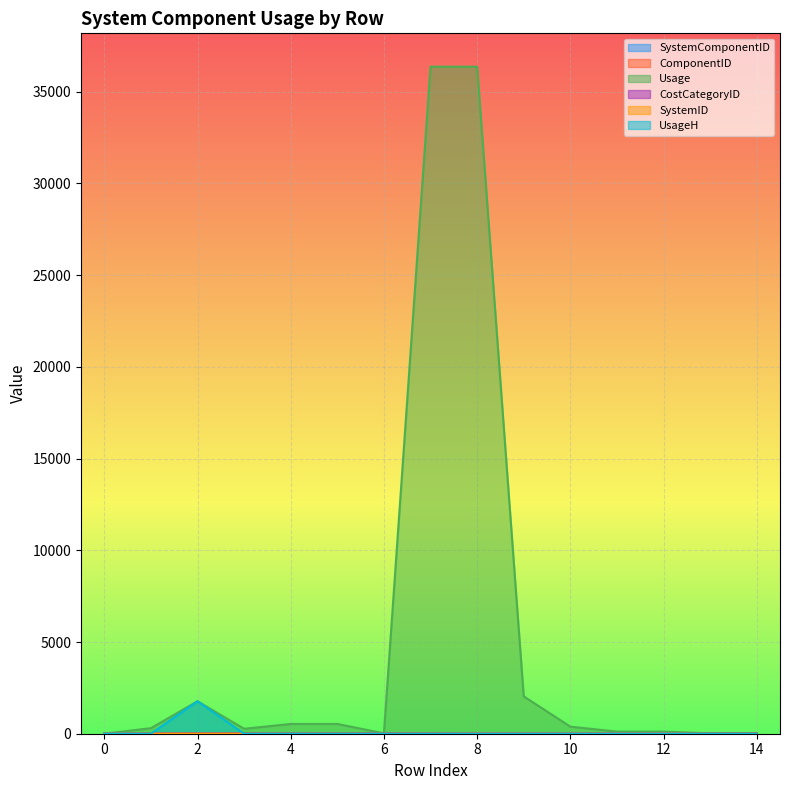

What is the value of the SystemID point at the 7th from the left?

1